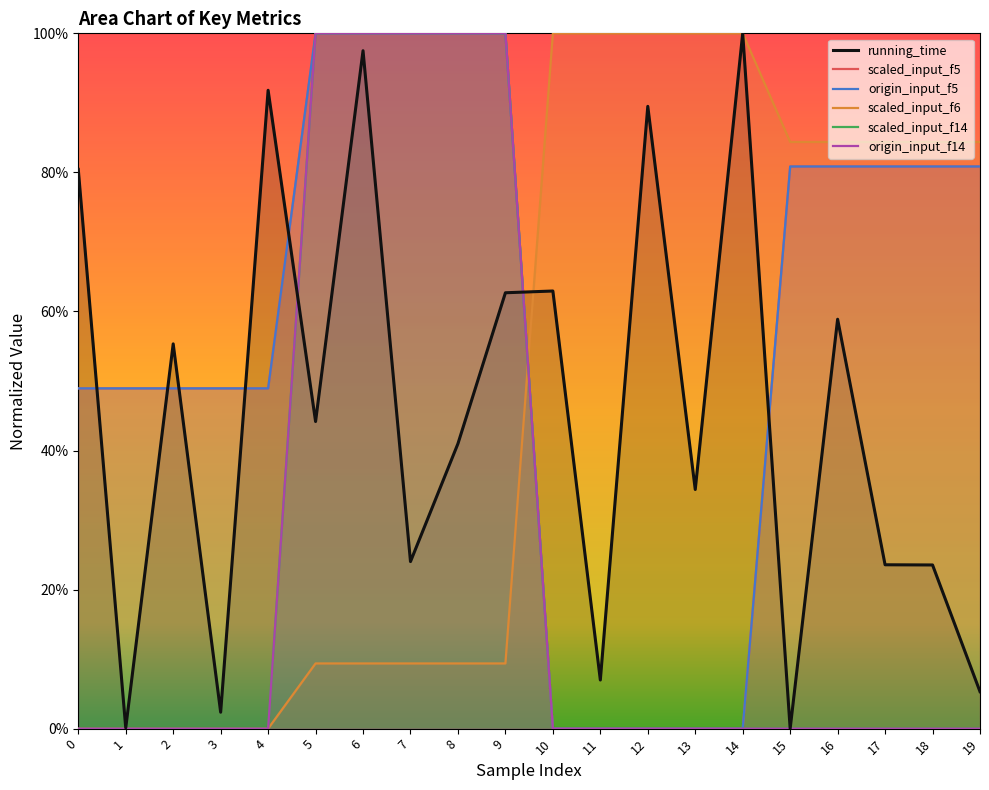

Which series has the largest total across all categories?

scaled_input_f5